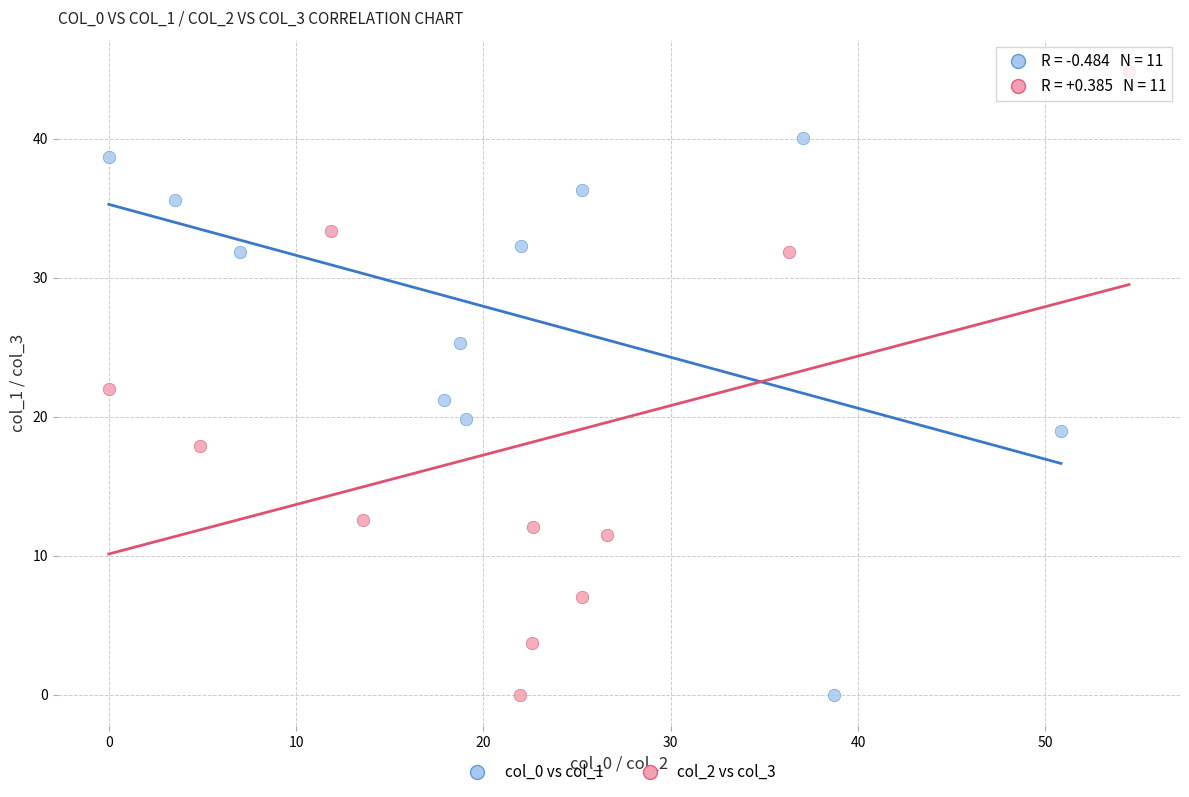

What are all the series names shown in the legend?

col_0 vs col_1, col_2 vs col_3